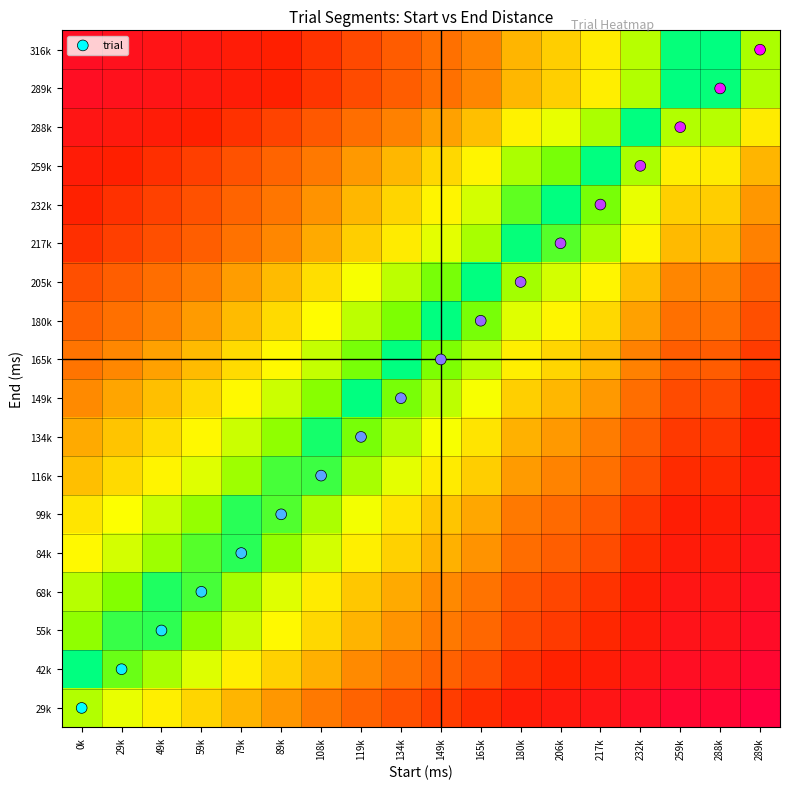

What is the difference between the highest and lowest values at 134k?

8.0